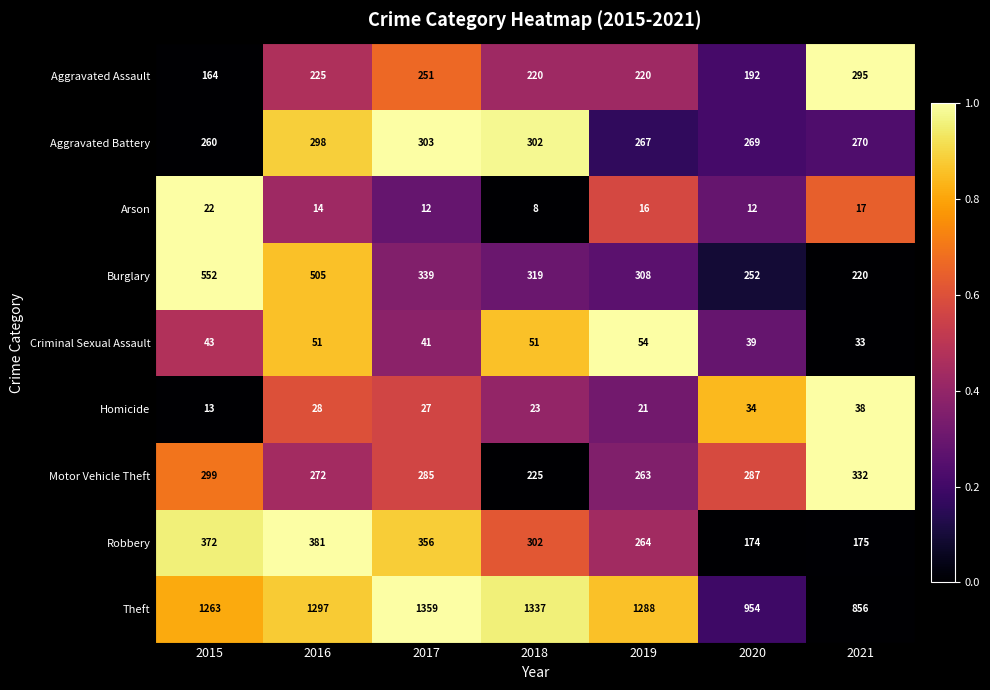

Which label corresponds to the smallest value in the chart?

2018